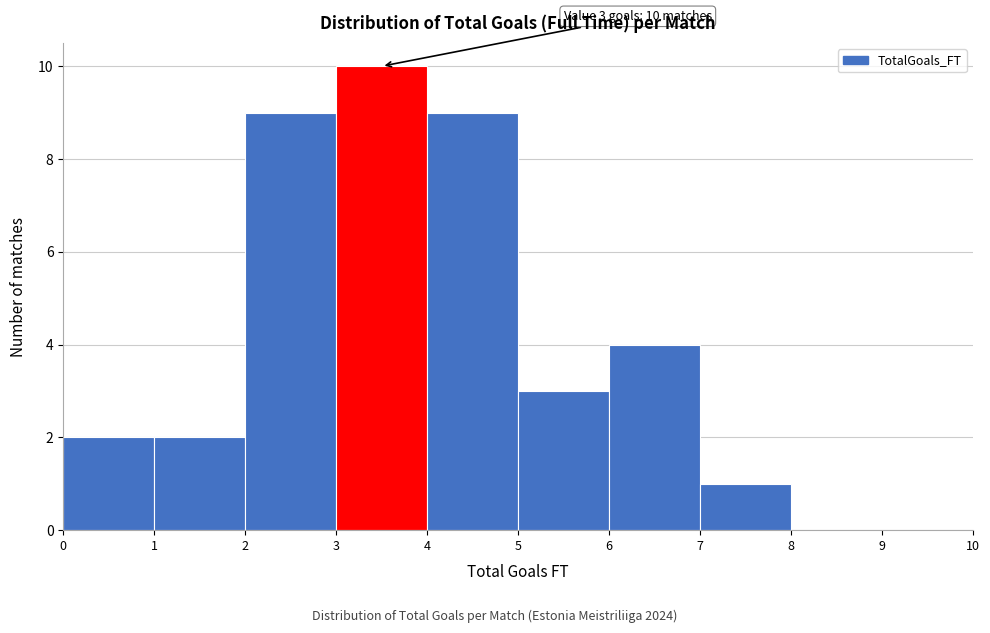

Which range on the x-axis has the tallest bar?

3 to 4